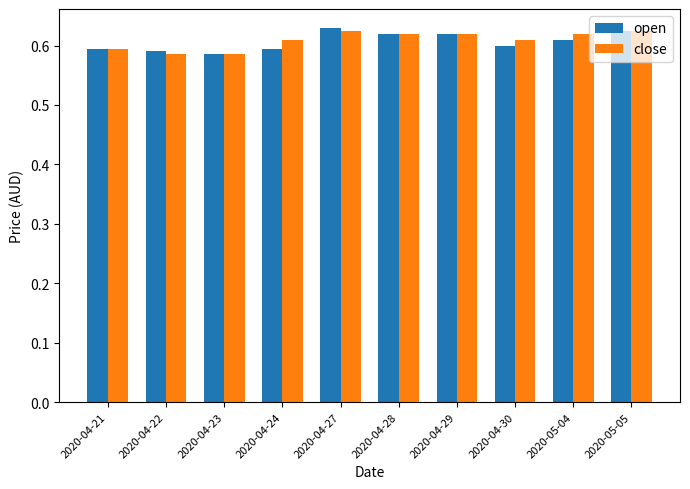

The value of open at 2020-04-28 is 0.6. True or false?

True